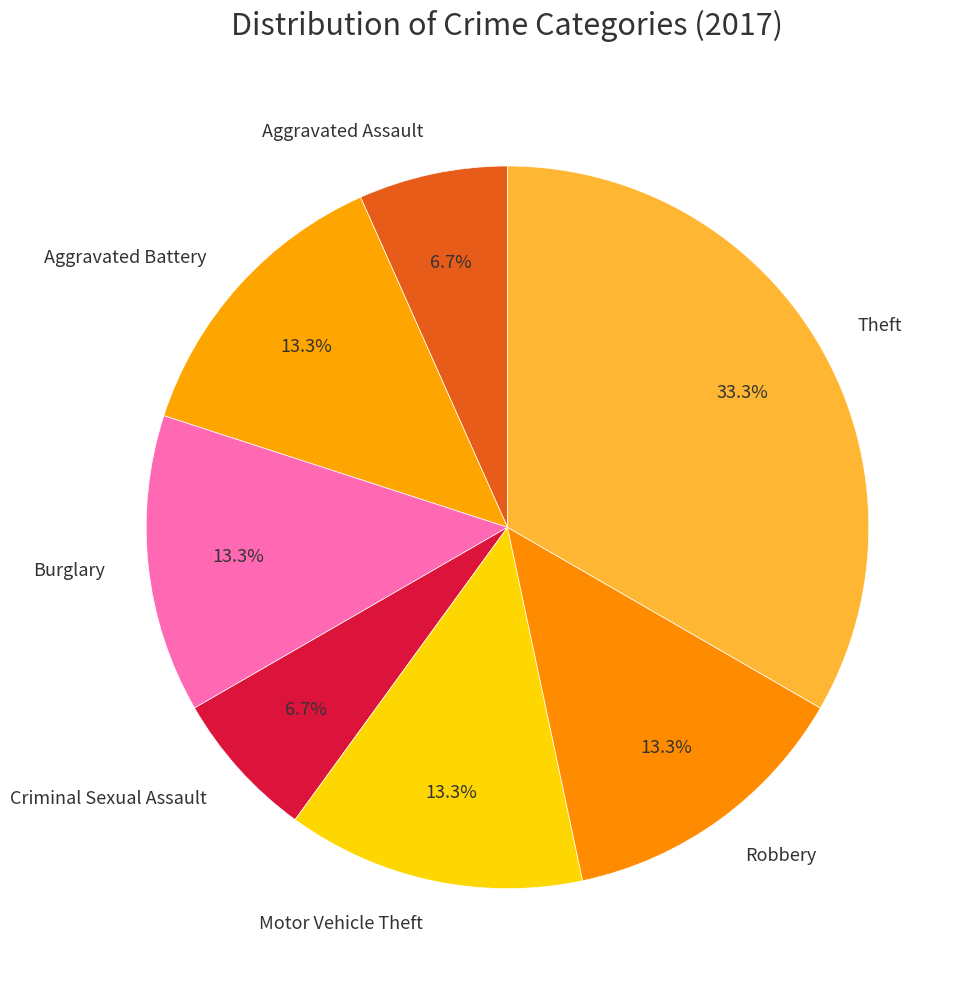

True or false: Aggravated Assault accounts for 19% of the total.

False